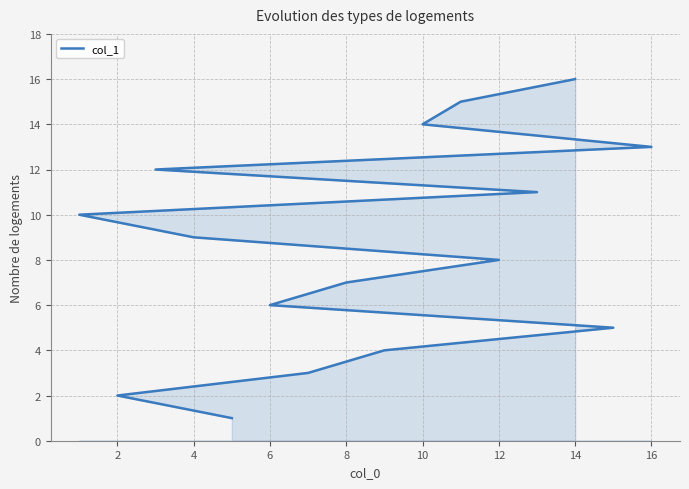

Which has a higher value, 2 or 10?

10